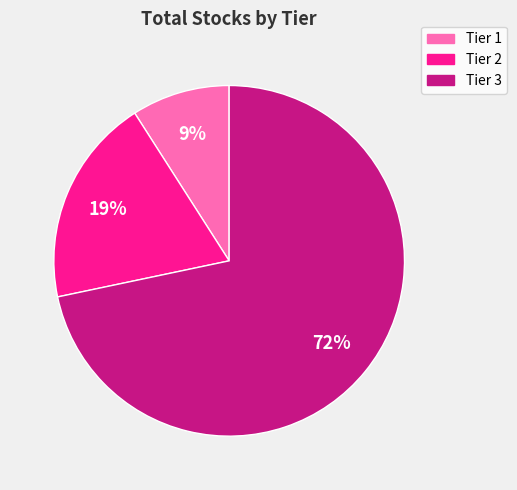

Is there any slice that represents more than half of the pie?

Yes